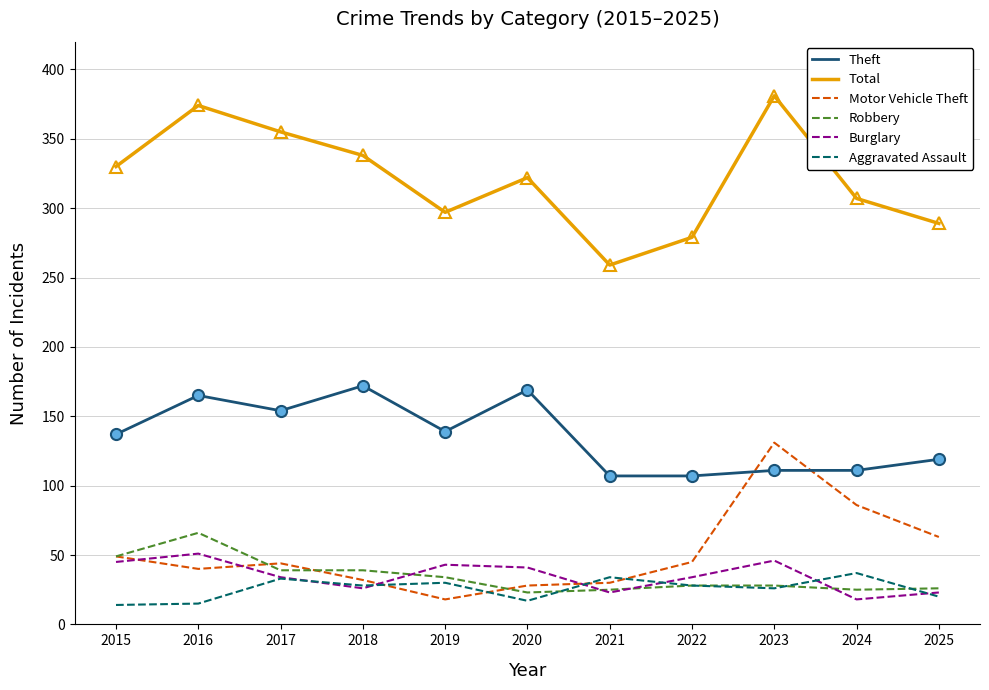

Rank the series by their maximum value, from lowest to highest.

Aggravated Assault, Burglary, Robbery, Motor Vehicle Theft, Theft, Total